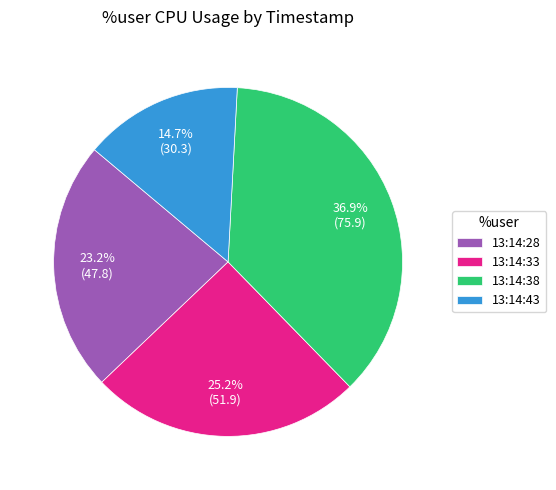

Which has a higher value, 13:14:28 or 13:14:38?

13:14:38